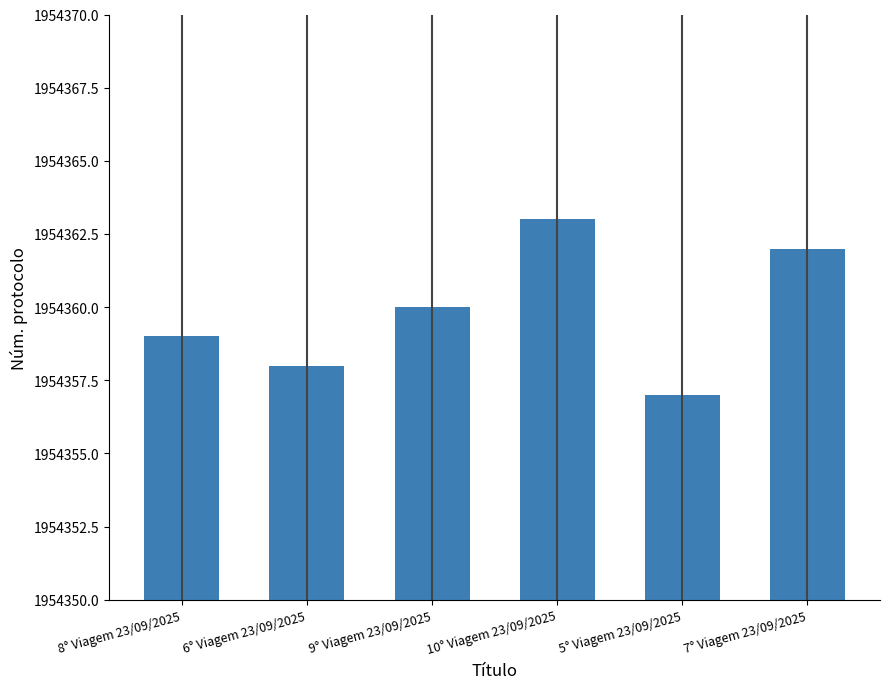

Rank the categories by value from lowest to highest.

5° Viagem 23/09/2025, 6° Viagem 23/09/2025, 8° Viagem 23/09/2025, 9° Viagem 23/09/2025, 7° Viagem 23/09/2025, 10° Viagem 23/09/2025